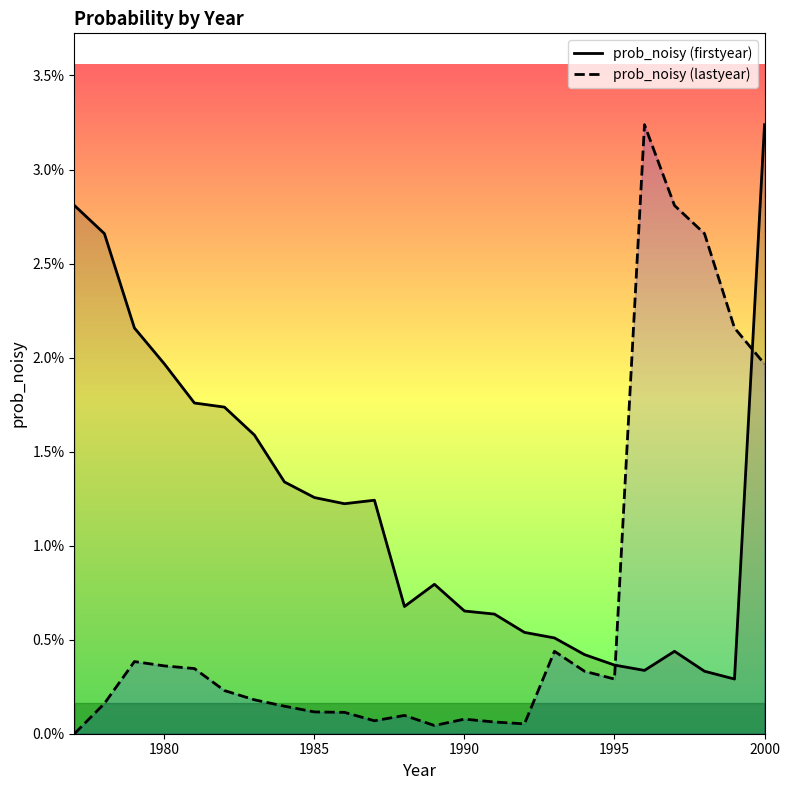

At which category is the sum across all series the highest?

2000